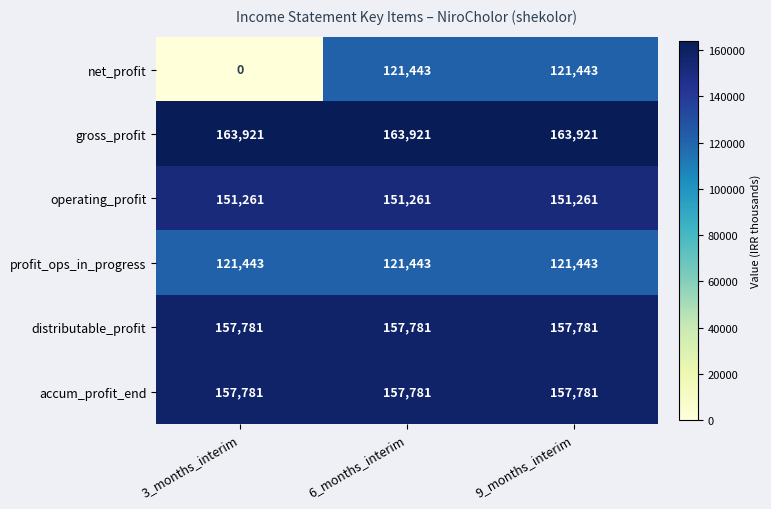

What is the minimum value for distributable_profit?

157781